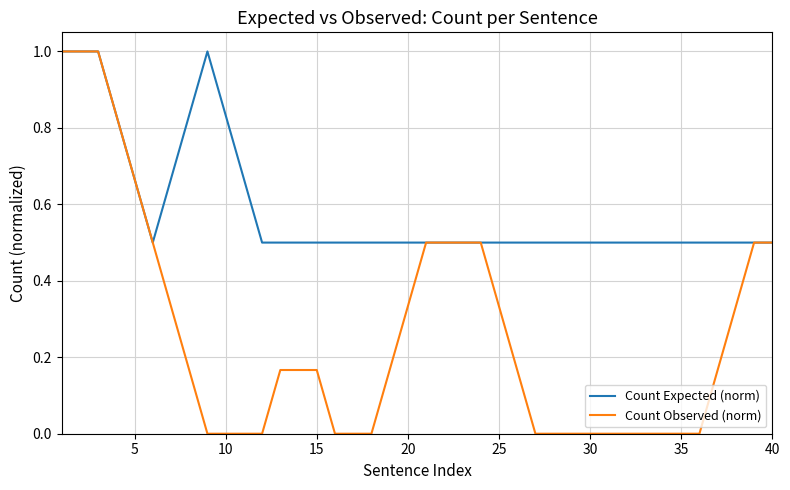

What is the highest value of the Count Observed (norm) series?

1.0